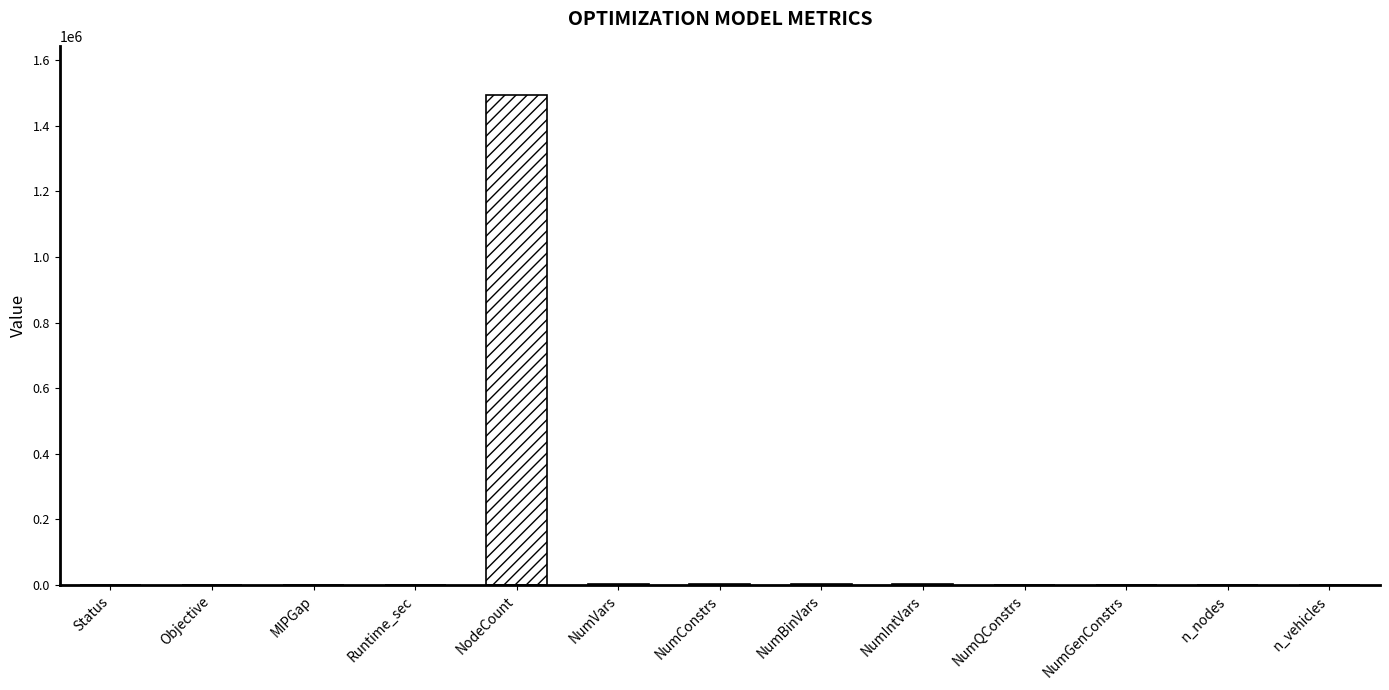

Which label corresponds to the largest value in the chart?

NodeCount